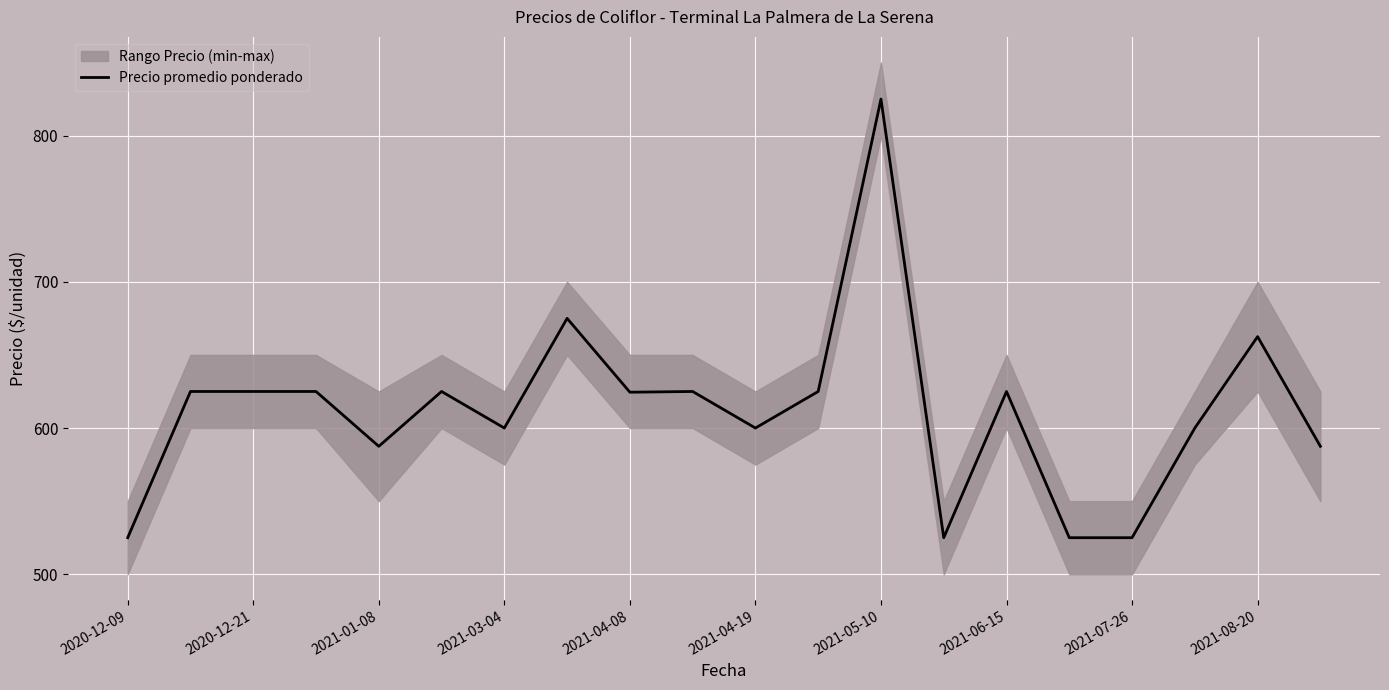

How many interior local peaks (higher than both neighbors) does the data have?

6